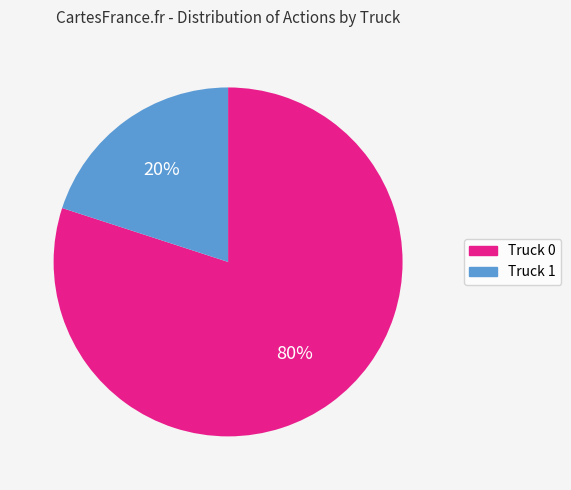

Which has a higher value, Truck 0 or Truck 1?

Truck 0